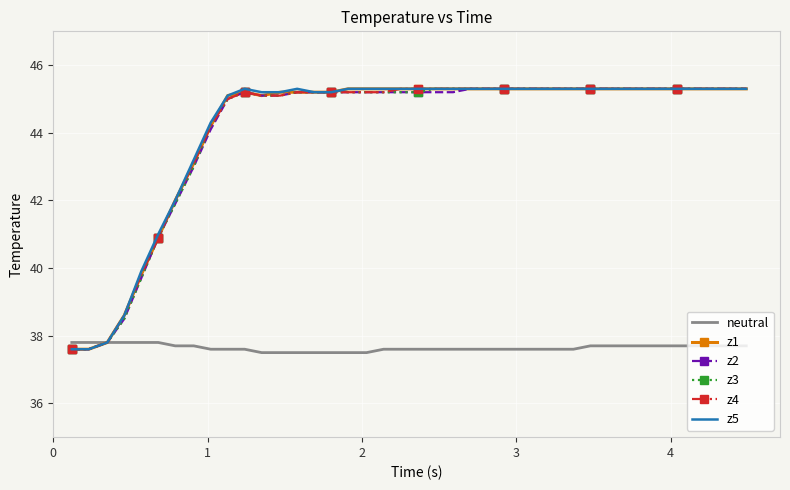

What is the minimum value for z1?

37.6